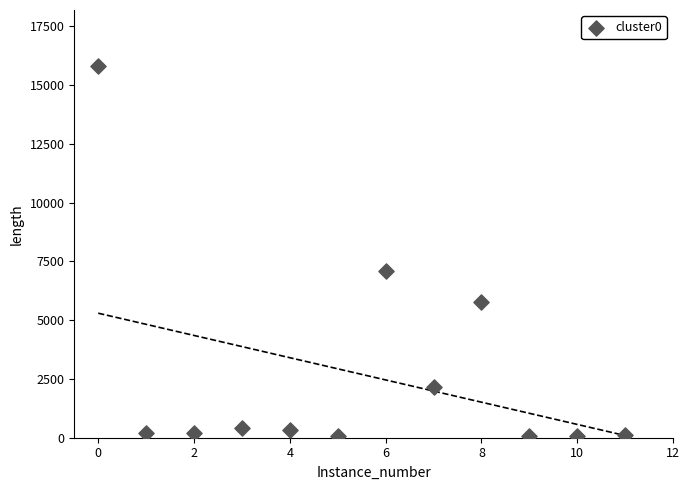

What is the average Y value?

2696